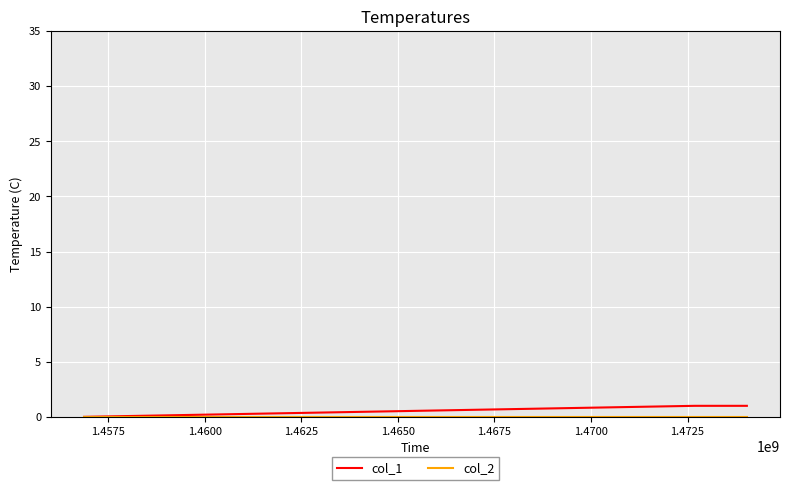

Does the chart have visible grid lines?

Yes